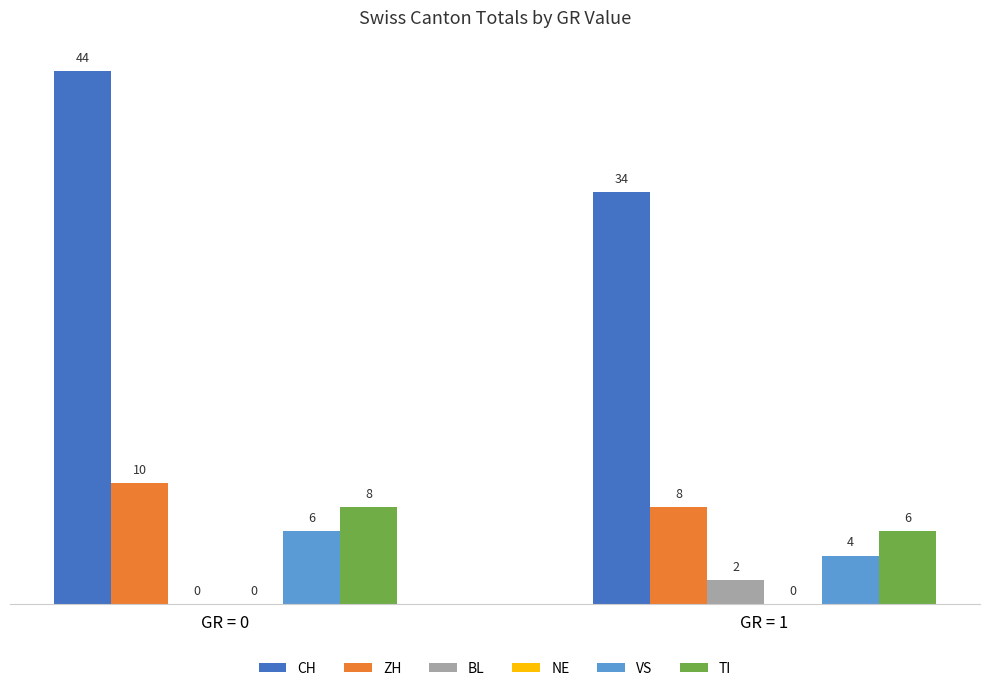

The CH series shows 17 at GR = 1. True or false?

False